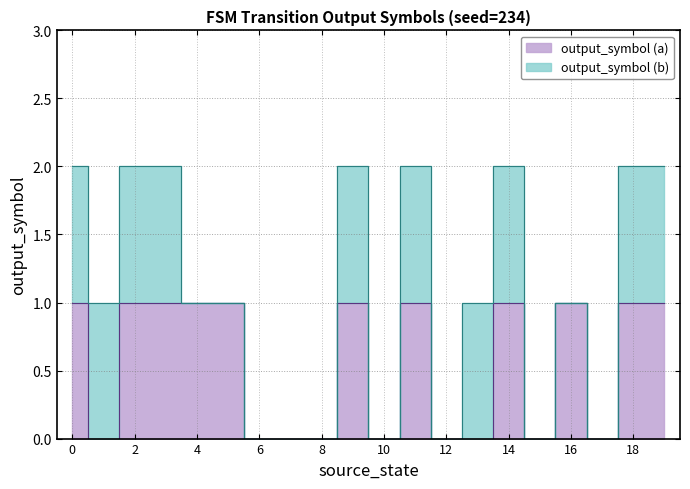

At which category does the chart reach its minimum across all series?

1